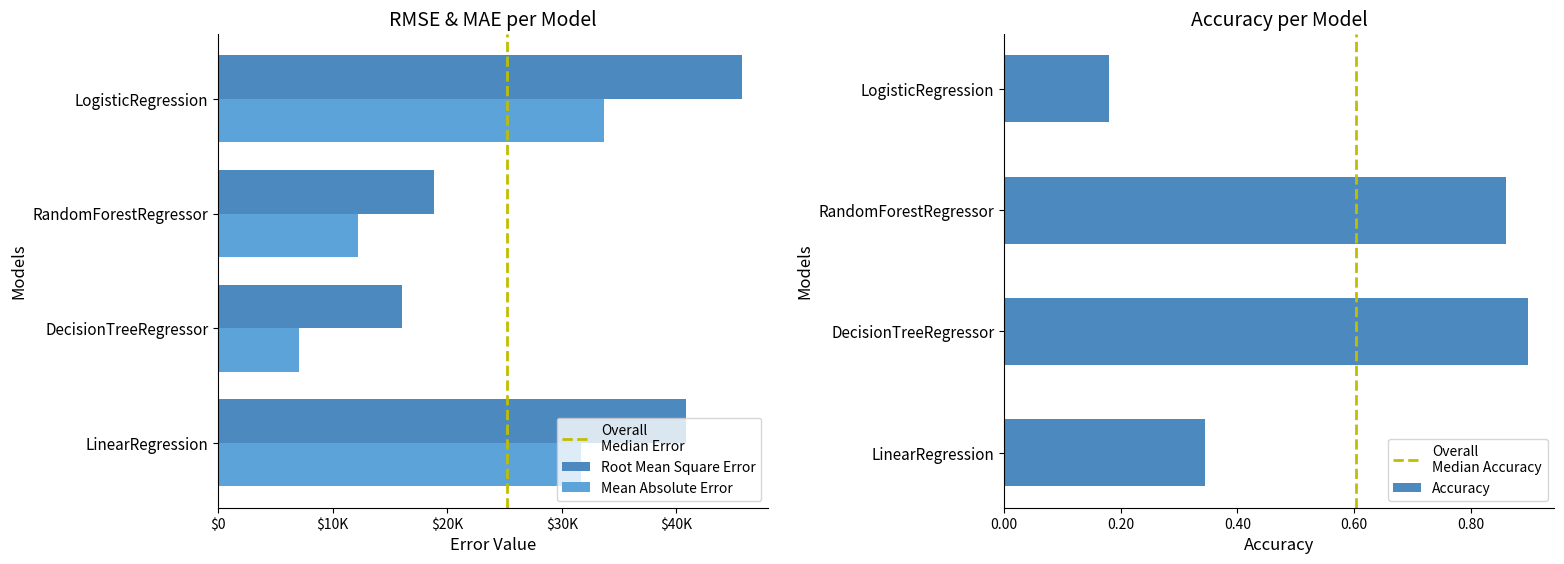

Reading left to right, list all the values displayed in this chart.

Root Mean Square Error: 40860.3	16053.3	18819.0	45731.1
Mean Absolute Error: 31653.0	7080.3	12194.8	33647.4
Accuracy: 0.3	0.9	0.9	0.2